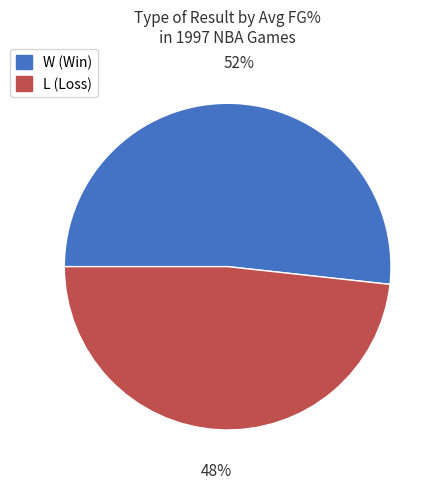

Which has a higher value, L or W?

W